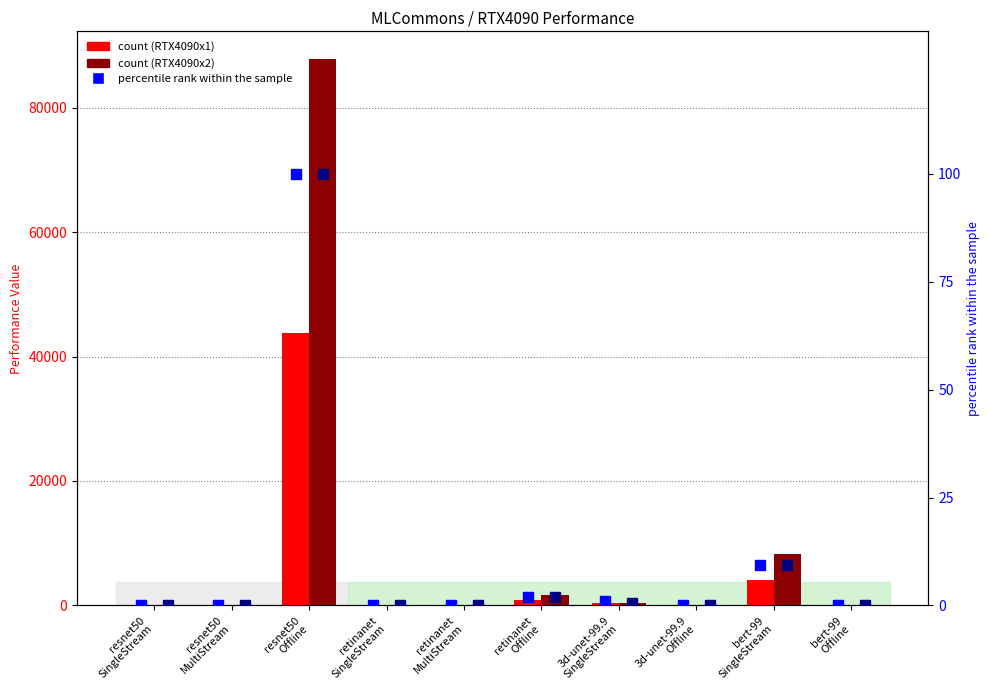

Rank the series at resnet50
MultiStream from highest to lowest value.

RTX4090x2, RTX4090x1, percentile rank (RTX4090x2), percentile rank (RTX4090x1)